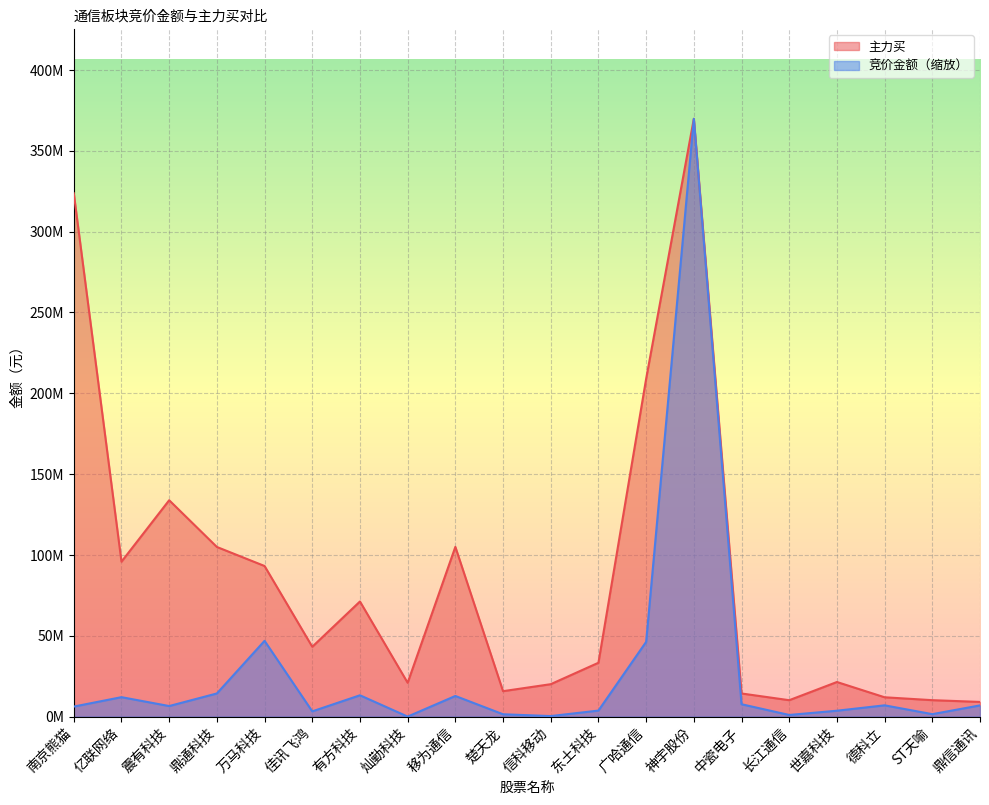

Is it true that 主力买 equals 21383410.0 at 世嘉科技?

True